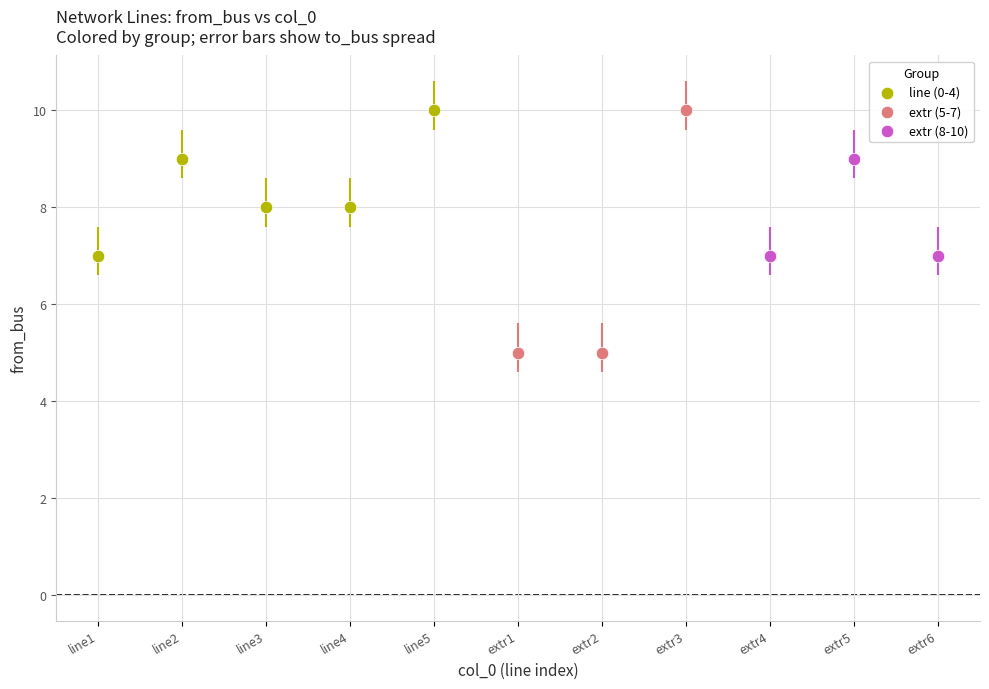

Which series has the widest spread of Y values?

extr (5-7)